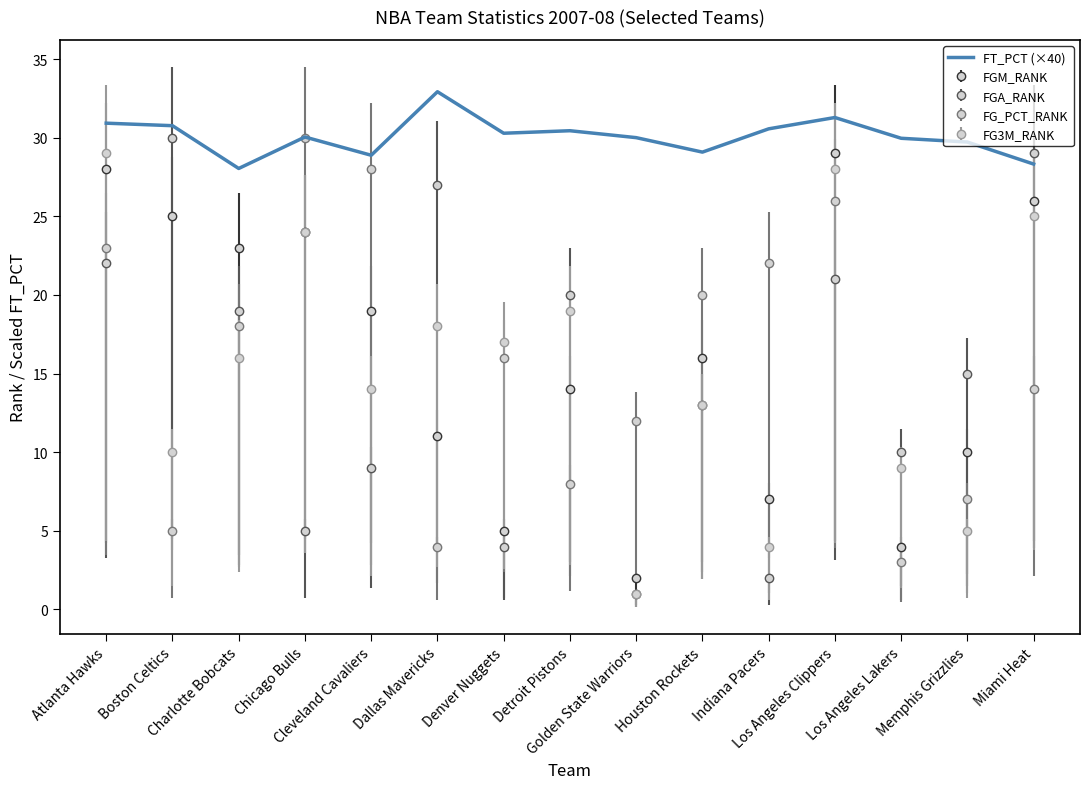

At which category does the chart reach its minimum across all series?

Golden State Warriors